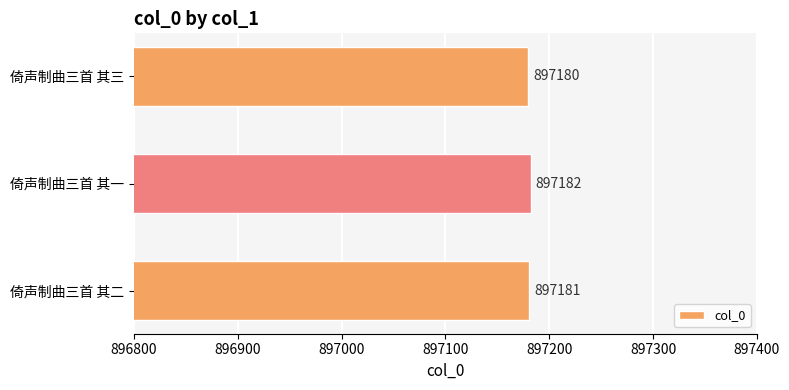

What is the sum of all values?

2691543